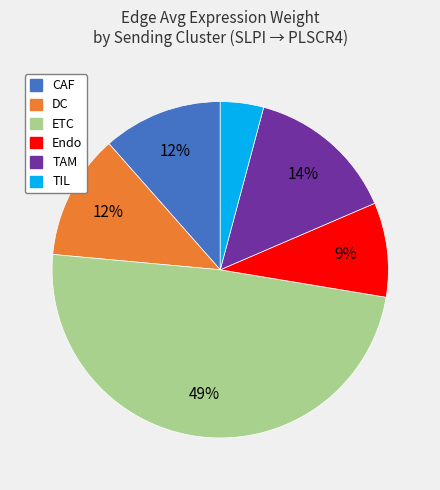

Which slice is the largest?

ETC